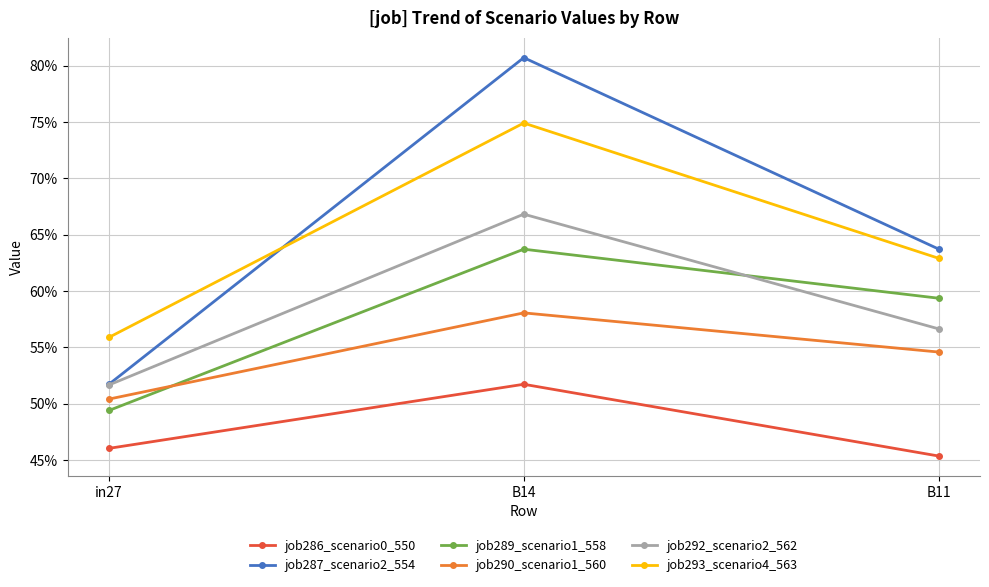

Which category has the highest value in the job292_scenario2_562 series?

B14